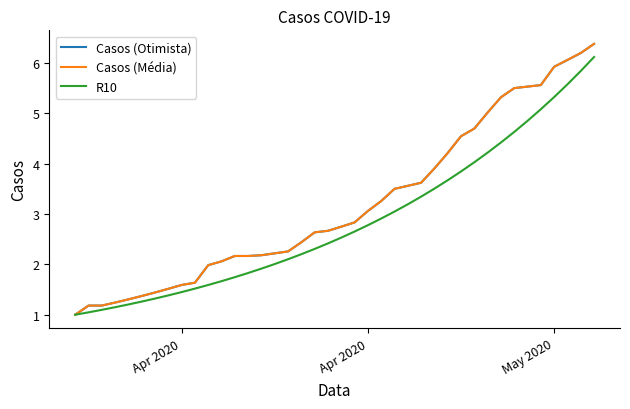

What is the lowest value of the Casos (Média) series?

1.0